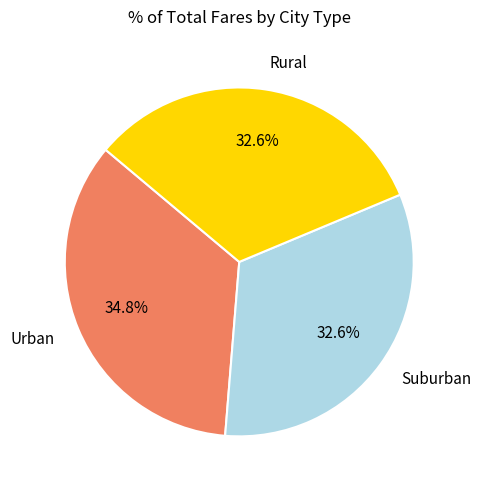

Is there a majority slice in this chart?

No